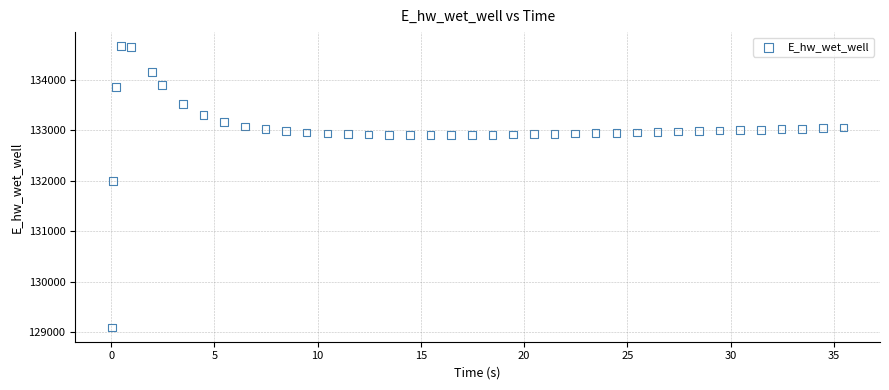

What is the range of Y values (max minus min)?

5582.4